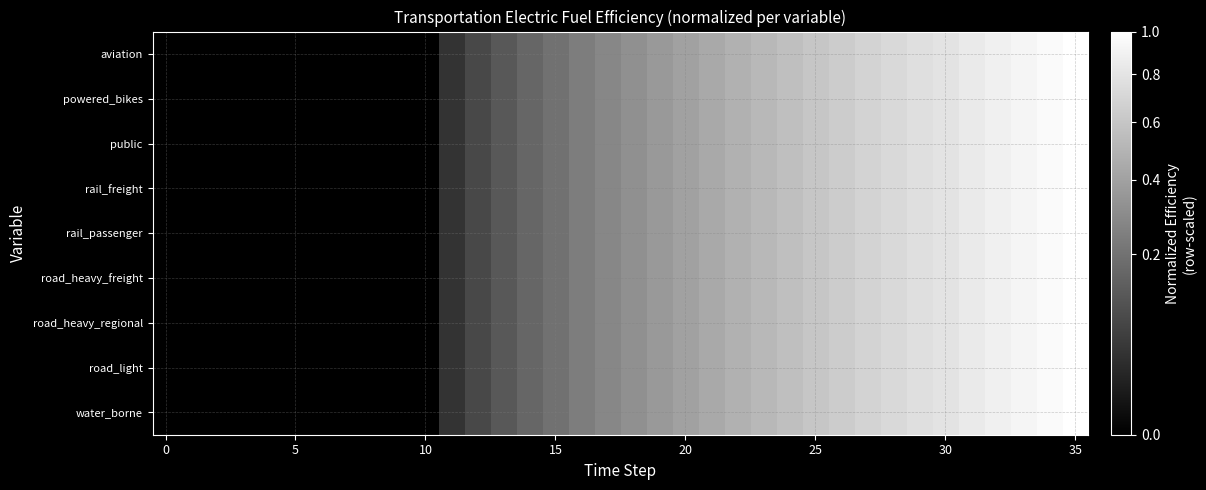

At how many categories does at least one series exceed 0?

25